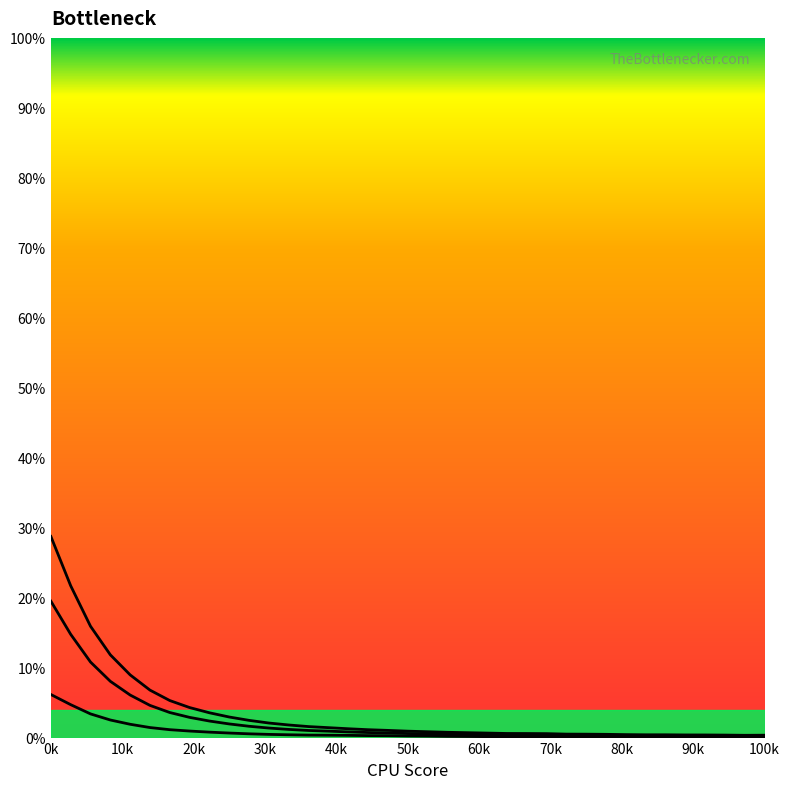

How many lines are shown in the chart?

3